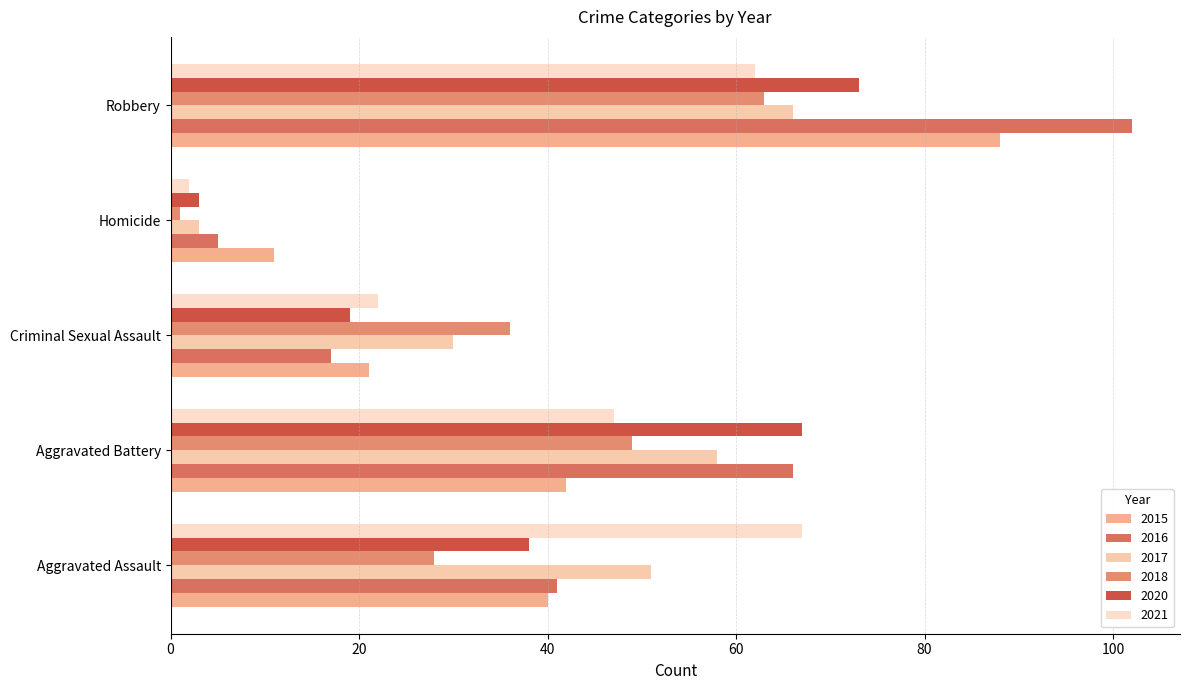

What is the difference between the maximum and minimum values in the 2018 series?

62